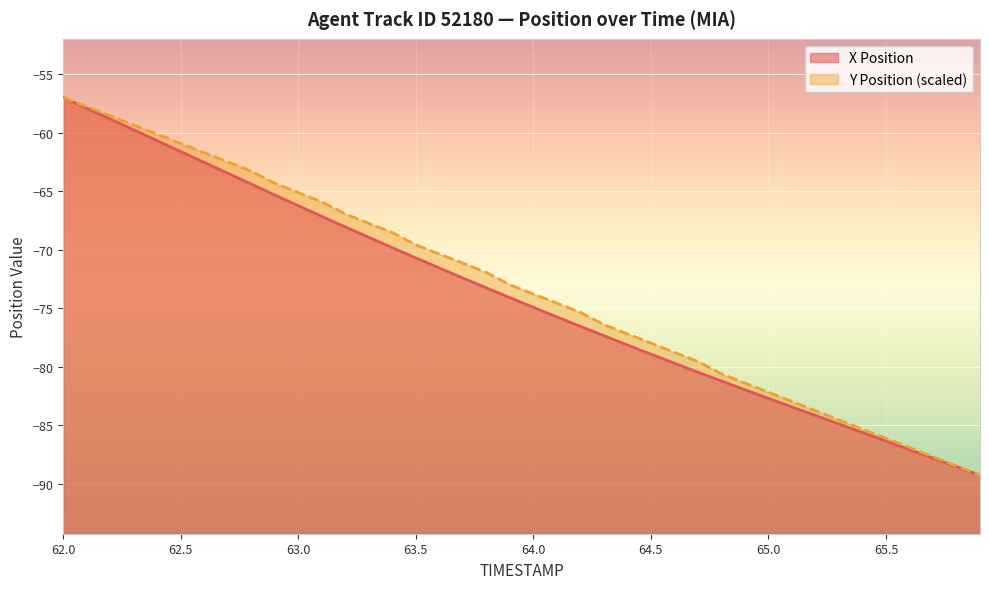

True or false: Y Position has more than 1 points higher than both neighbors.

False